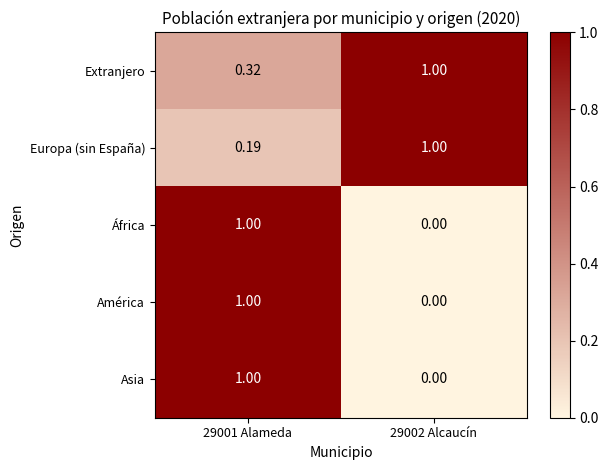

Which series has the largest total across all categories?

Extranjero